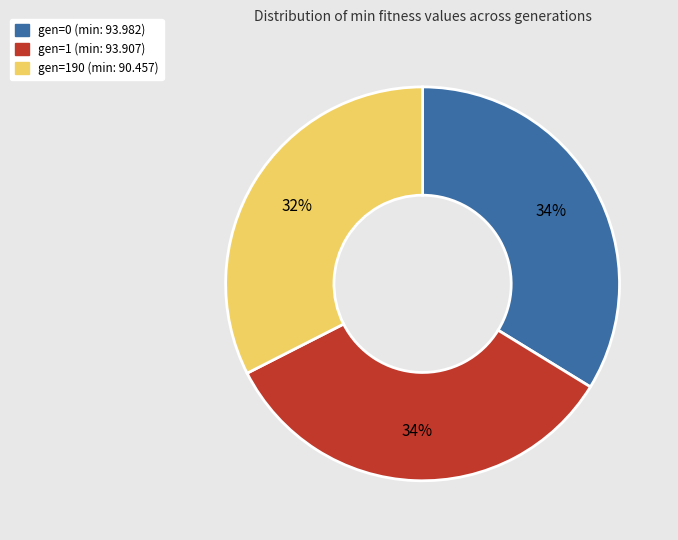

Is the sum of gen=0 (min: 93.982) and gen=190 (min: 90.457) greater than half?

Yes